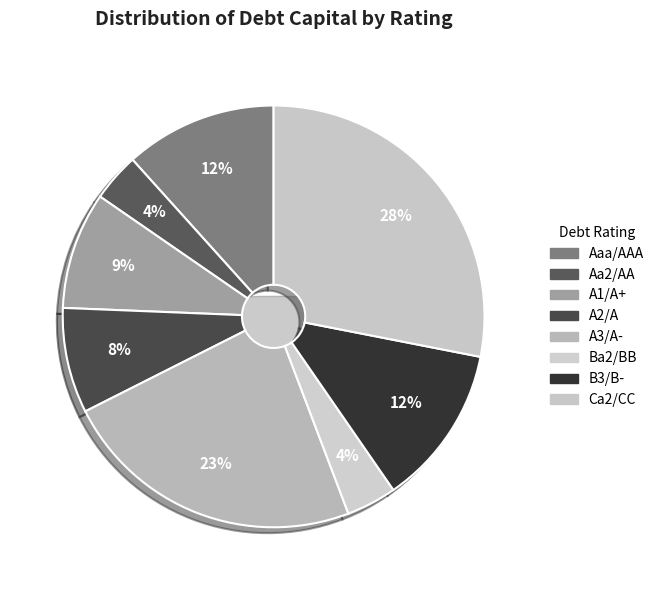

Is it true that Aa2/AA is 1% of the pie?

False